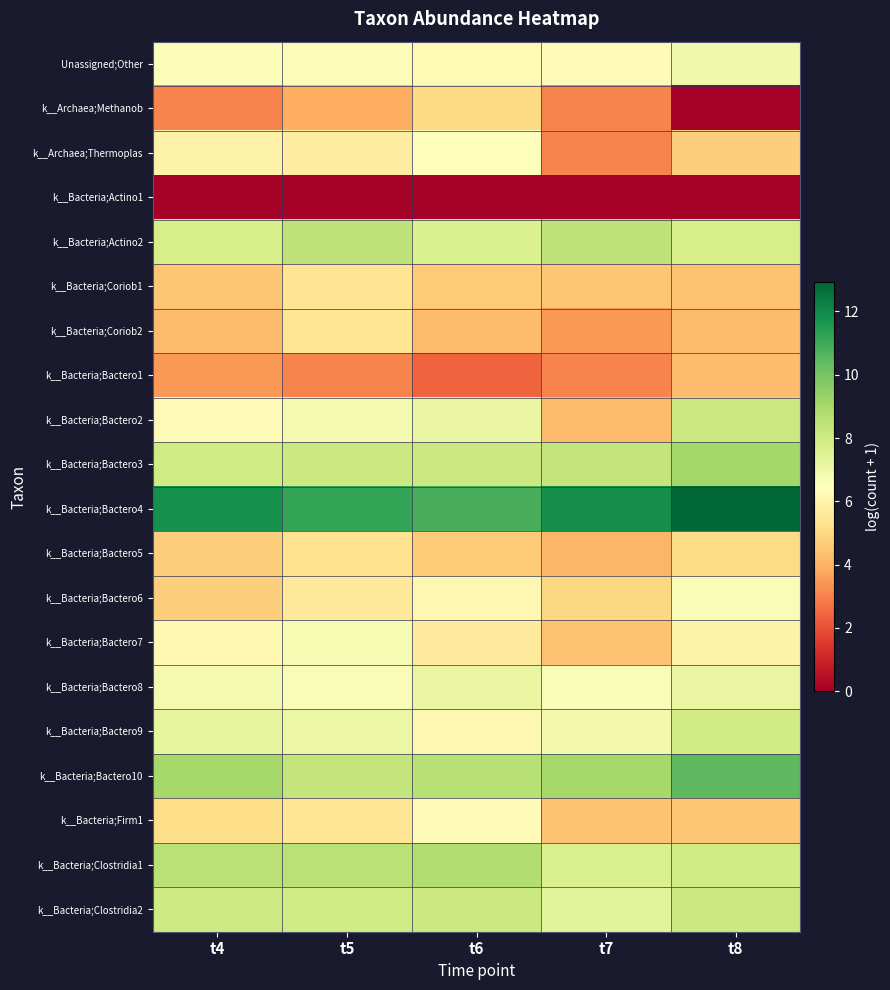

At how many categories does at least one series exceed 6?

5